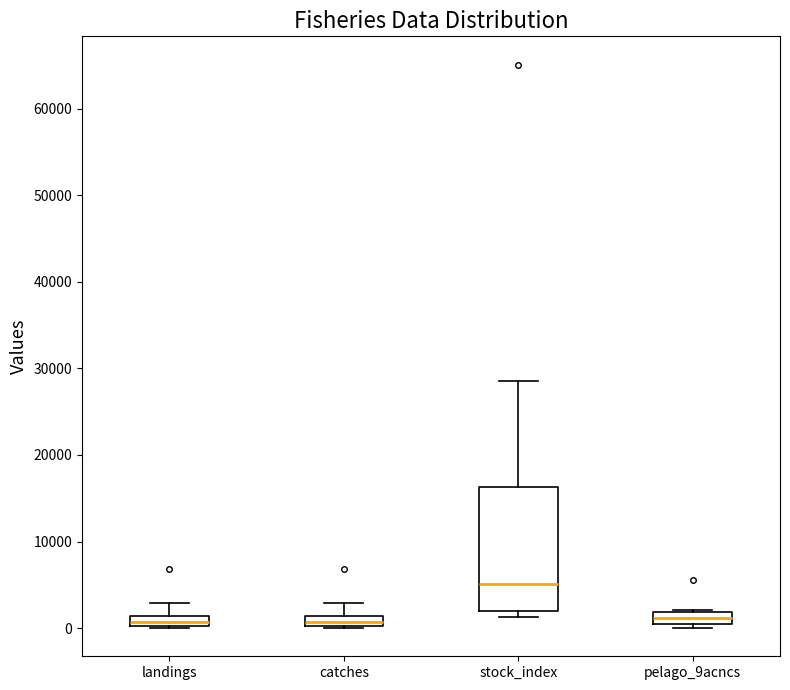

Comparing the boxes themselves (not the whiskers), which one is the tallest?

stock_index